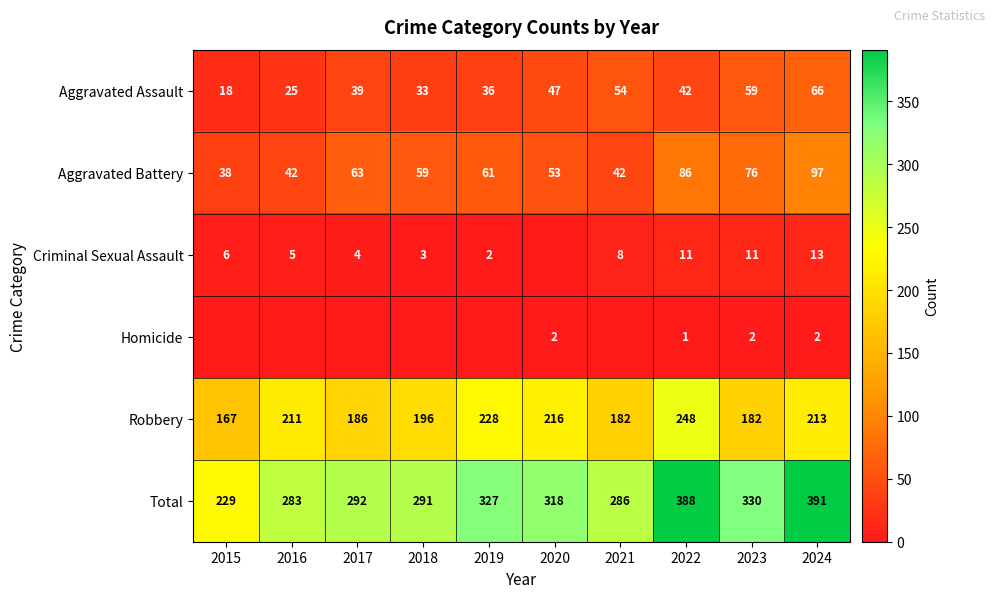

What is the difference between the highest and lowest values at 2022?

387